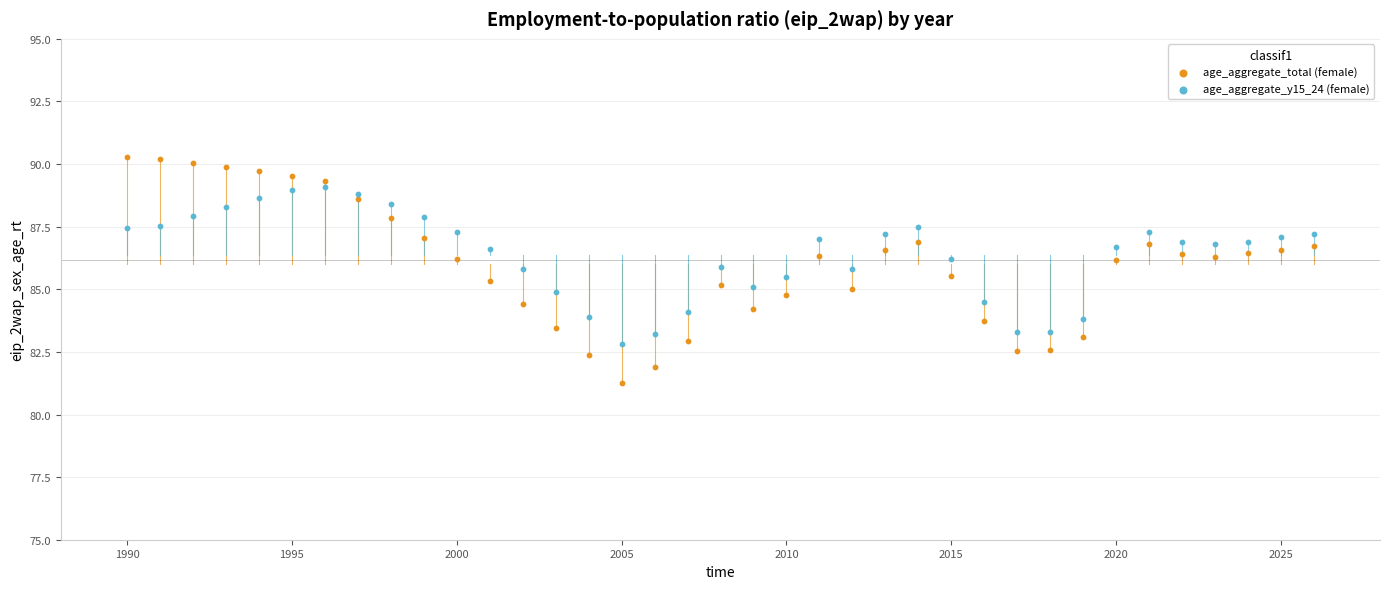

Which series contains the highest Y value?

age_aggregate_total (female)